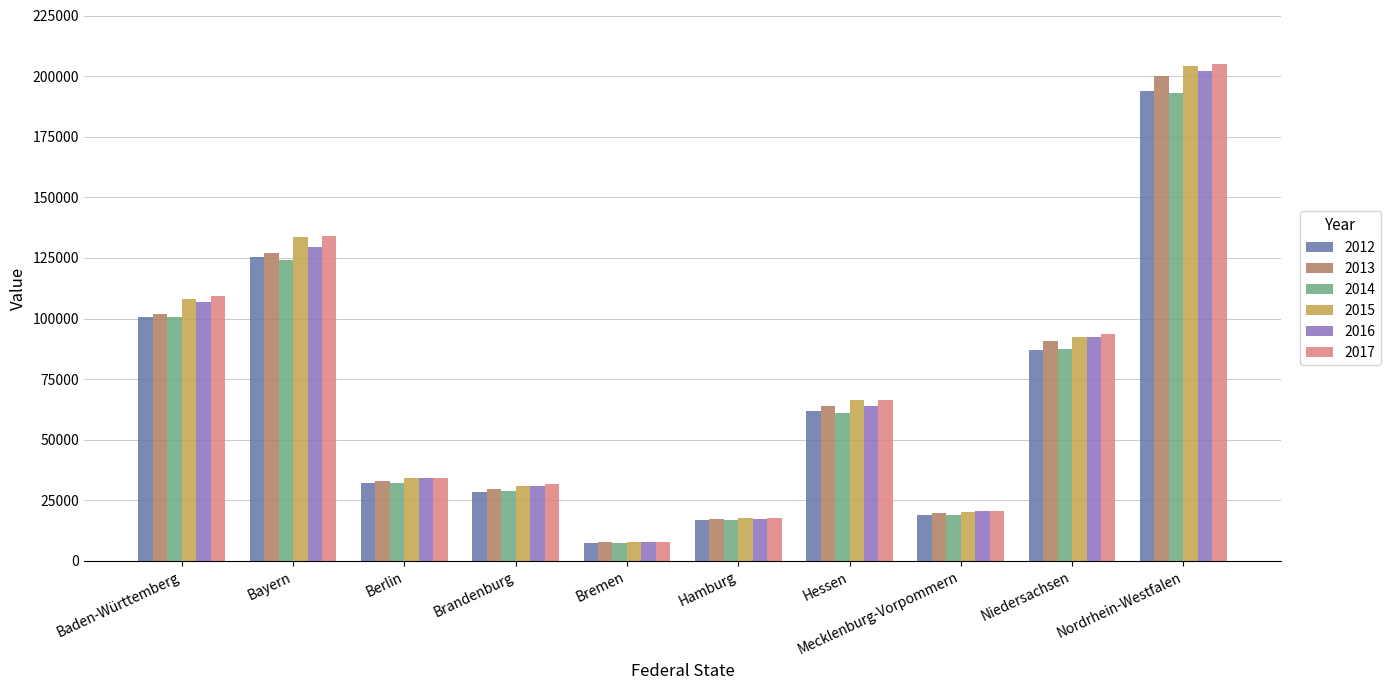

Which series has the largest range (max minus min)?

2017